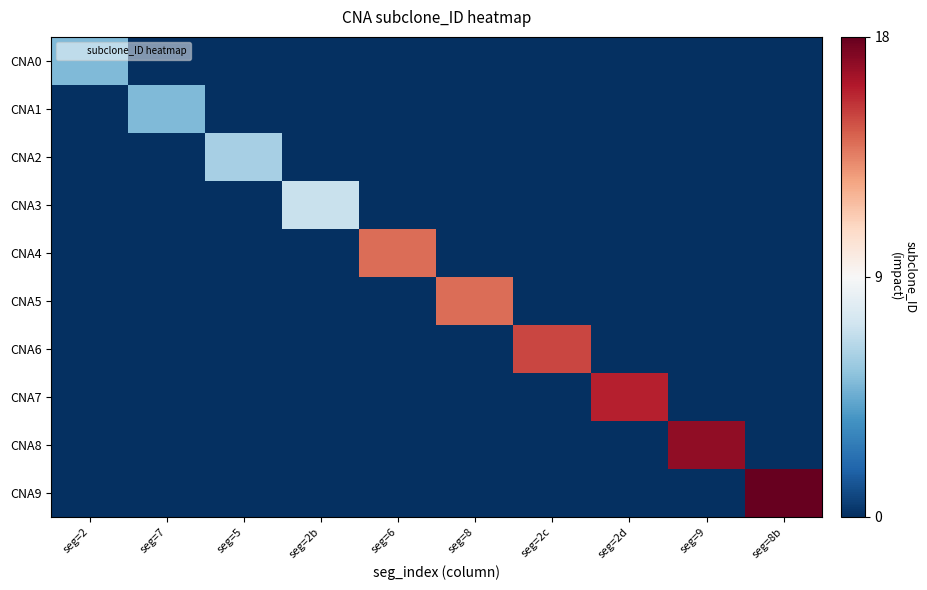

What is the difference between the highest and lowest values at seg=2?

5